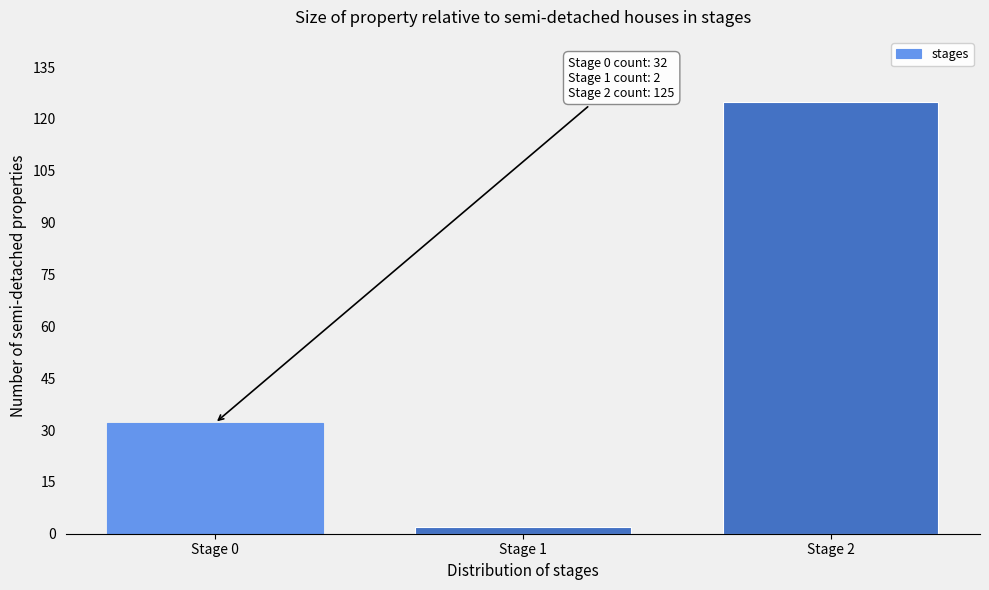

Reading left to right, transcribe all the data shown in this chart.

Stage 0=32	Stage 1=2	Stage 2=125